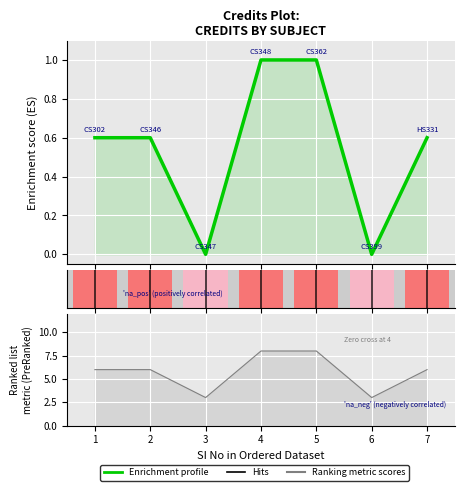

Reading right to left, what are all the values shown in this chart?

Enrichment profile: 7=0.6	6=0.0	5=1.0	4=1.0	3=0.0	2=0.6	1=0.6
Hits: 7=1.0	6=1.0	5=1.0	4=1.0	3=1.0	2=1.0	1=1.0